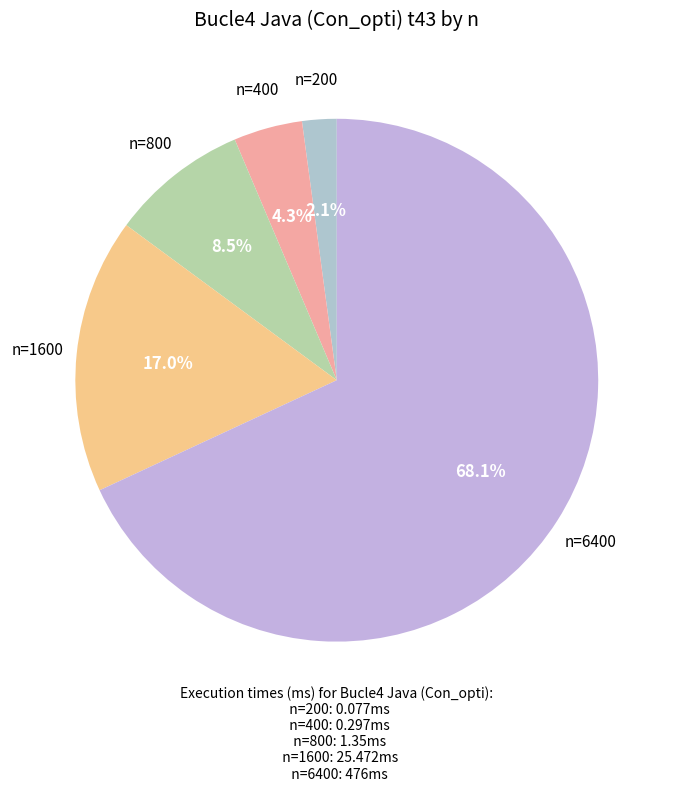

Does n=6400 account for over 50% of the chart?

Yes